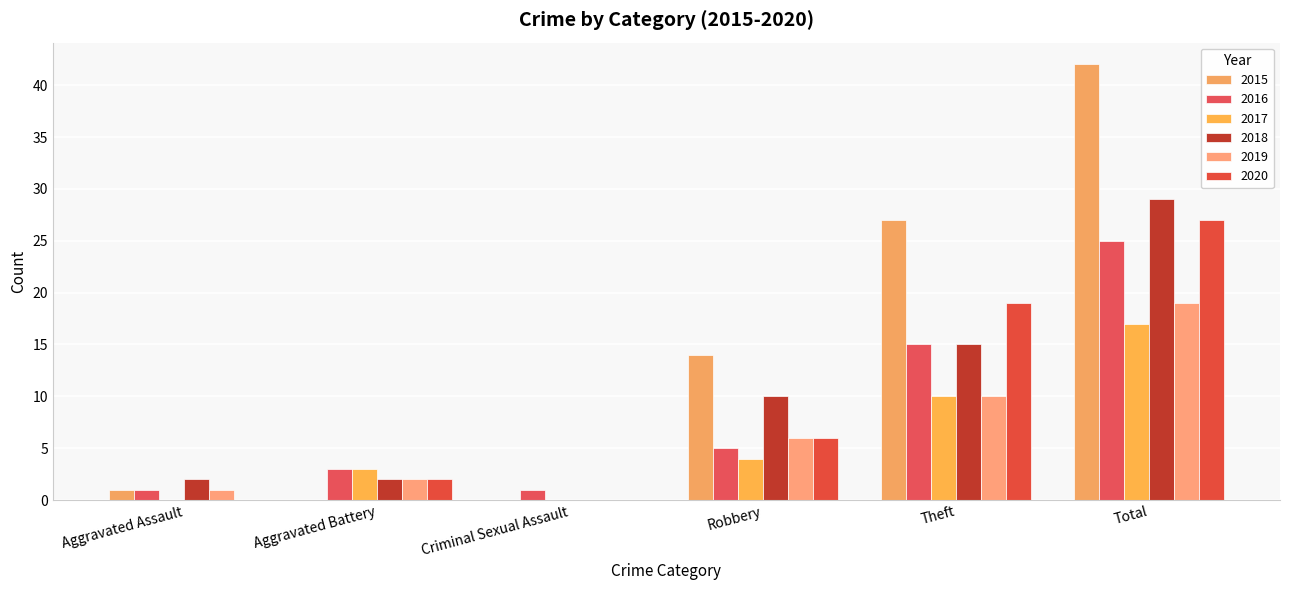

Which has a higher value, Theft or Criminal Sexual Assault?

Theft